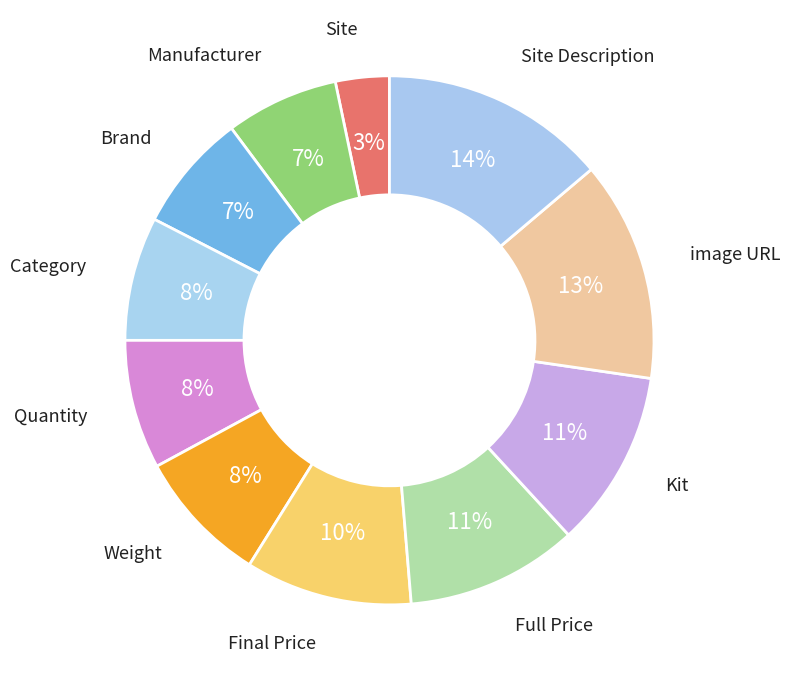

Count the number of slices in the pie.

11